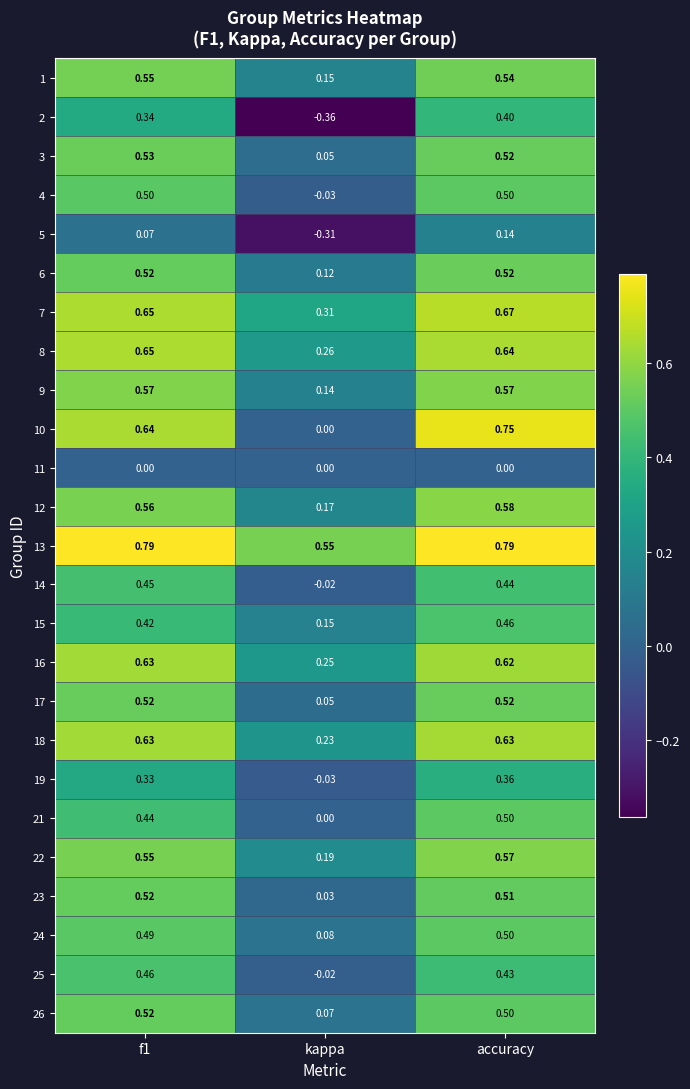

Which series changed the most between f1 and accuracy?

10